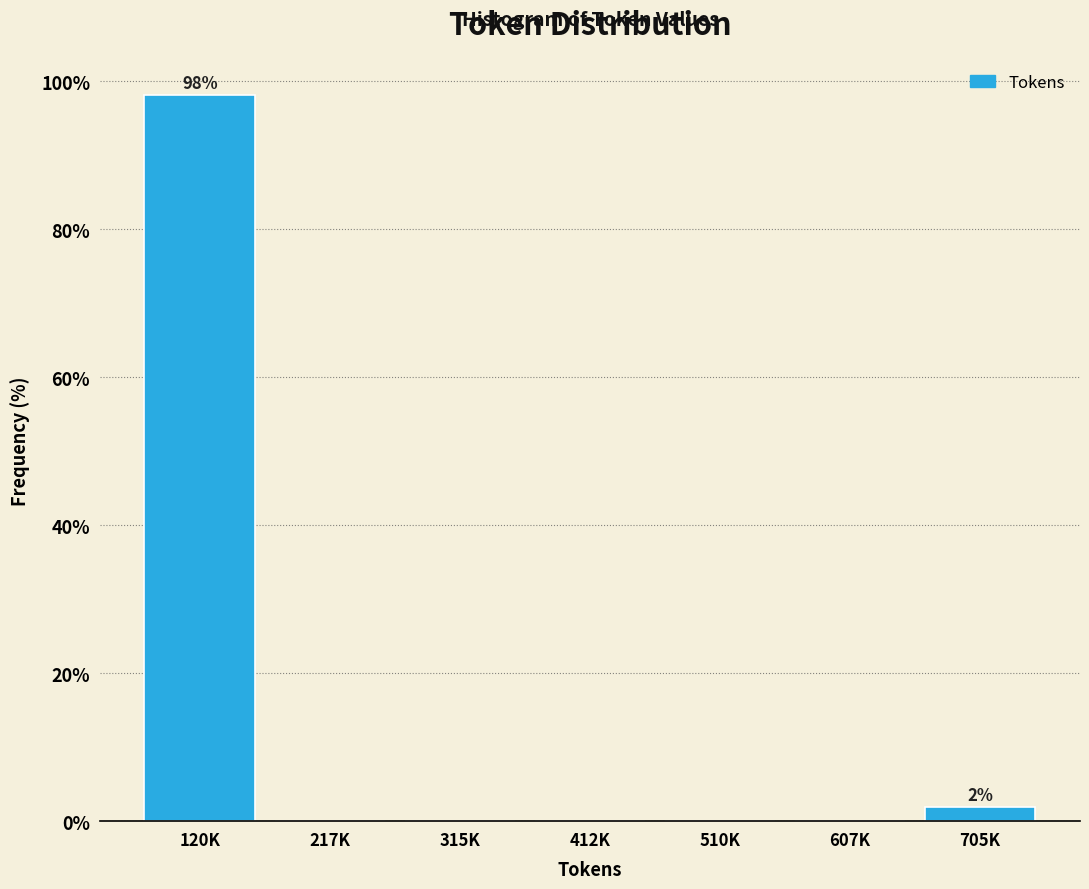

Reading right to left, list all the values displayed in this chart.

705K=1.9	607K=0.0	510K=0.0	412K=0.0	315K=0.0	217K=0.0	120K=98.1